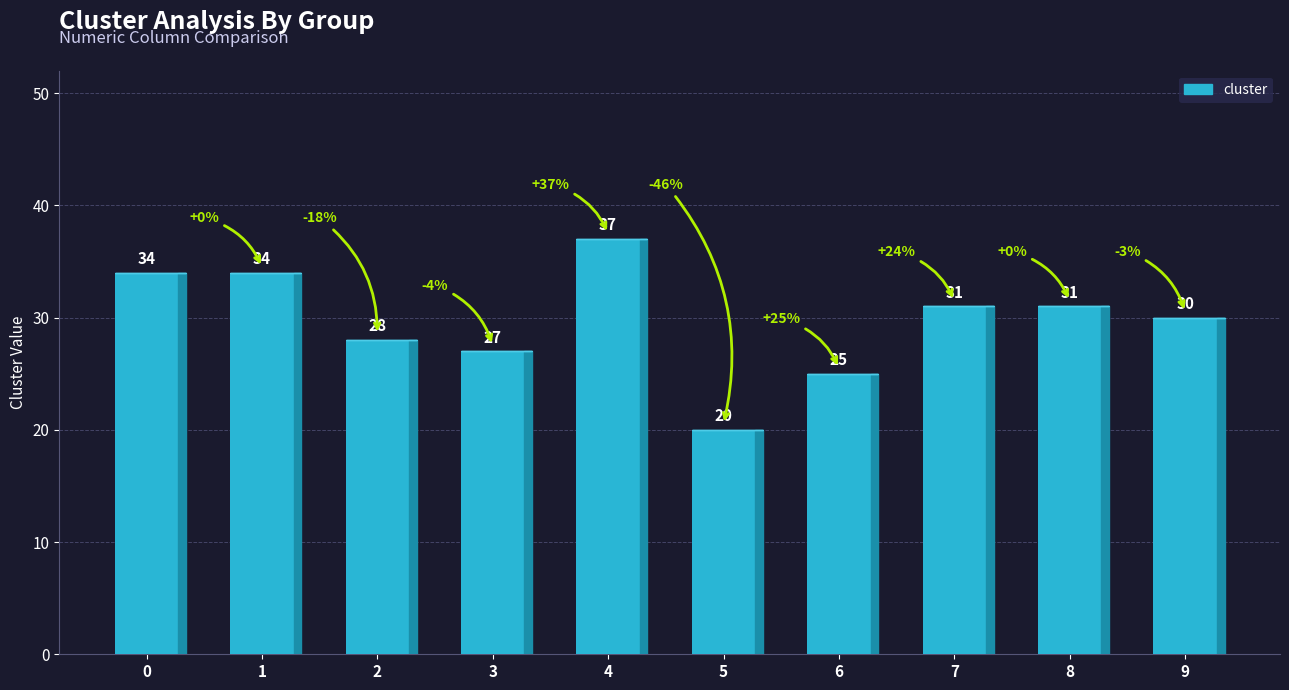

Reading left to right, list all the values displayed in this chart.

0=34	1=34	2=28	3=27	4=37	5=20	6=25	7=31	8=31	9=30